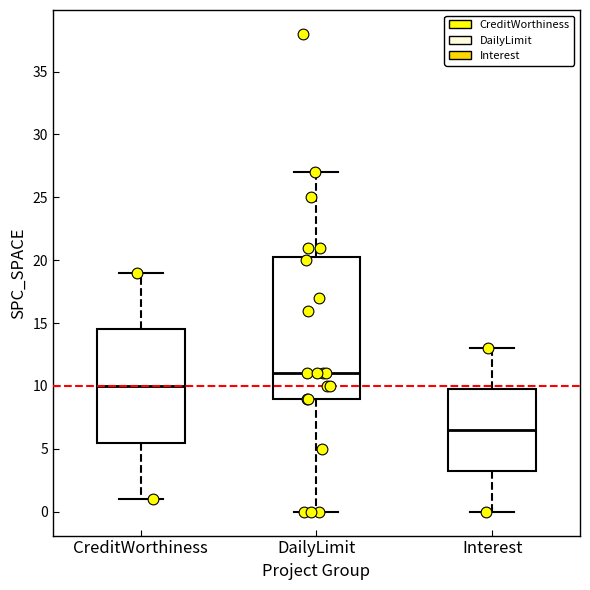

Which box's median line is the highest?

DailyLimit